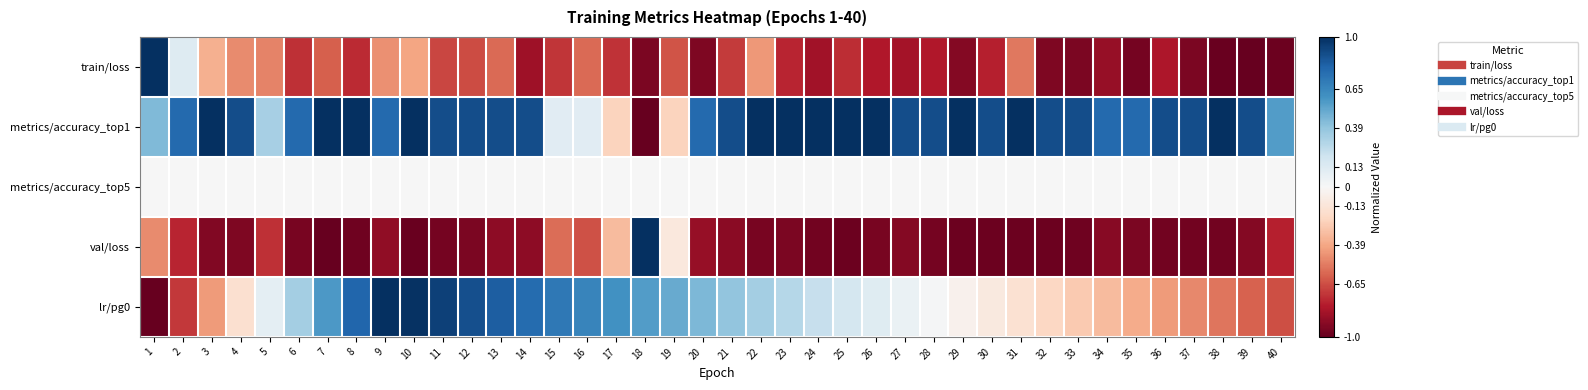

What is the minimum value shown in the chart?

-1.0